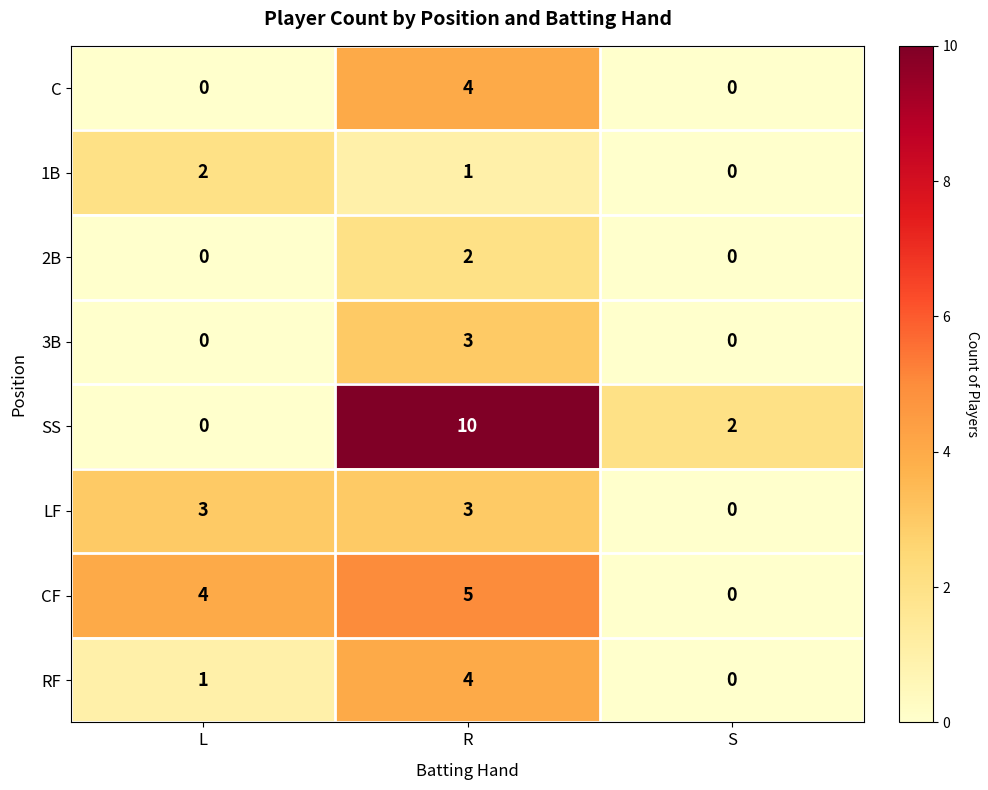

What is the sum of all 3B values?

3